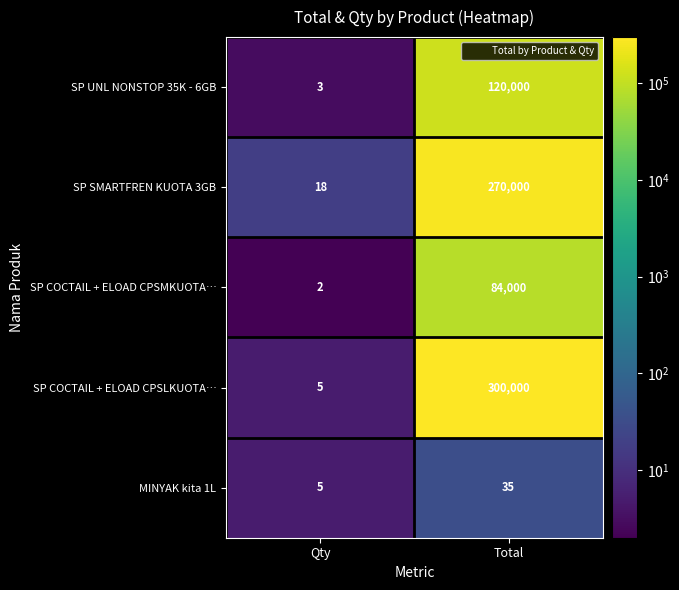

What is the smallest value displayed?

2